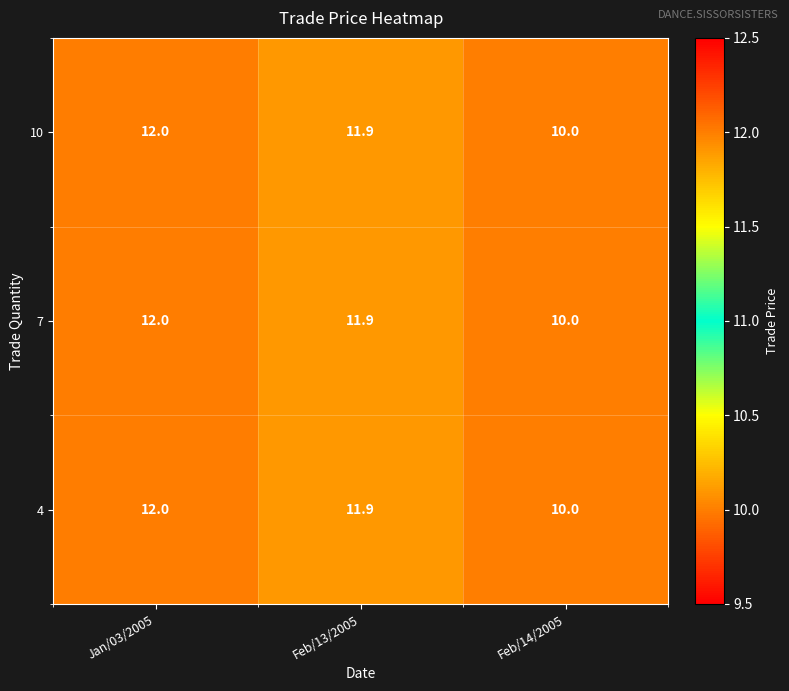

True or false: 7 has a value of 4.9 at Feb/13/2005.

False